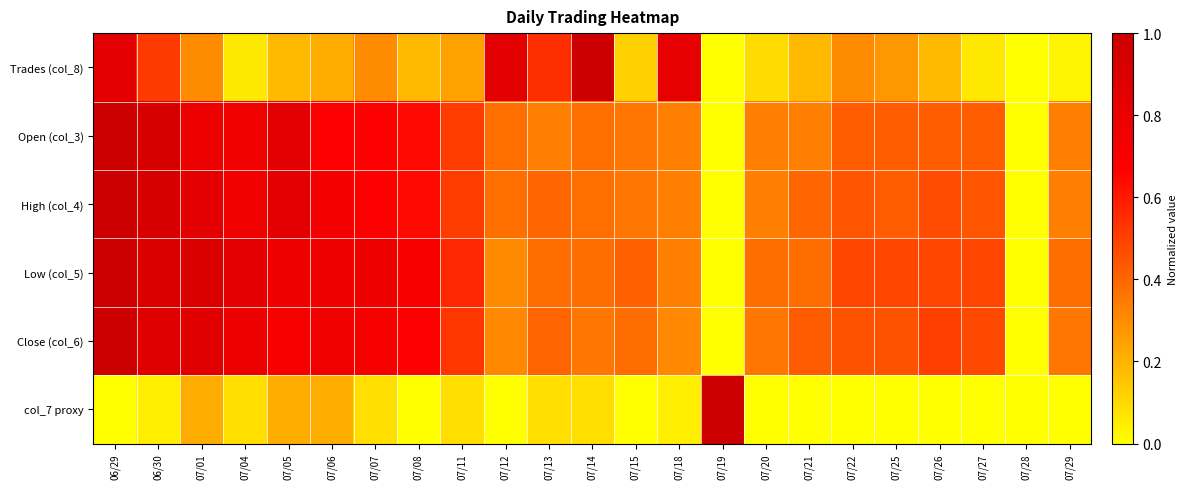

Reading left to right, list all the values displayed in this chart.

Trades (col_8): 06/29=0.8	06/30=0.5	07/01=0.3	07/04=0.1	07/05=0.2	07/06=0.2	07/07=0.3	07/08=0.2	07/11=0.2	07/12=0.8	07/13=0.5	07/14=1.0	07/15=0.1	07/18=0.8	07/19=0.0	07/20=0.1	07/21=0.2	07/22=0.3	07/25=0.3	07/26=0.2	07/27=0.1	07/28=0.0	07/29=0.0
Open (col_3): 06/29=1.0	06/30=0.9	07/01=0.8	07/04=0.8	07/05=0.8	07/06=0.7	07/07=0.7	07/08=0.6	07/11=0.5	07/12=0.4	07/13=0.3	07/14=0.4	07/15=0.4	07/18=0.3	07/19=0.0	07/20=0.3	07/21=0.3	07/22=0.4	07/25=0.4	07/26=0.4	07/27=0.4	07/28=0.0	07/29=0.3
High (col_4): 06/29=1.0	06/30=0.9	07/01=0.8	07/04=0.8	07/05=0.8	07/06=0.7	07/07=0.7	07/08=0.6	07/11=0.5	07/12=0.4	07/13=0.4	07/14=0.4	07/15=0.4	07/18=0.3	07/19=0.0	07/20=0.3	07/21=0.4	07/22=0.4	07/25=0.4	07/26=0.5	07/27=0.4	07/28=0.0	07/29=0.3
Low (col_5): 06/29=1.0	06/30=0.9	07/01=0.9	07/04=0.8	07/05=0.8	07/06=0.8	07/07=0.8	07/08=0.7	07/11=0.6	07/12=0.3	07/13=0.4	07/14=0.4	07/15=0.4	07/18=0.3	07/19=0.0	07/20=0.4	07/21=0.4	07/22=0.5	07/25=0.5	07/26=0.5	07/27=0.5	07/28=0.0	07/29=0.4
Close (col_6): 06/29=1.0	06/30=0.9	07/01=0.9	07/04=0.8	07/05=0.7	07/06=0.8	07/07=0.7	07/08=0.7	07/11=0.5	07/12=0.3	07/13=0.4	07/14=0.4	07/15=0.4	07/18=0.3	07/19=0.0	07/20=0.4	07/21=0.4	07/22=0.5	07/25=0.5	07/26=0.5	07/27=0.5	07/28=0.0	07/29=0.4
col_7 proxy: 06/29=0.0	06/30=0.0	07/01=0.2	07/04=0.1	07/05=0.2	07/06=0.2	07/07=0.1	07/08=0.0	07/11=0.1	07/12=0.0	07/13=0.1	07/14=0.1	07/15=0.0	07/18=0.0	07/19=1.0	07/20=0.0	07/21=0.0	07/22=0.0	07/25=0.0	07/26=0.0	07/27=0.0	07/28=0.0	07/29=0.0